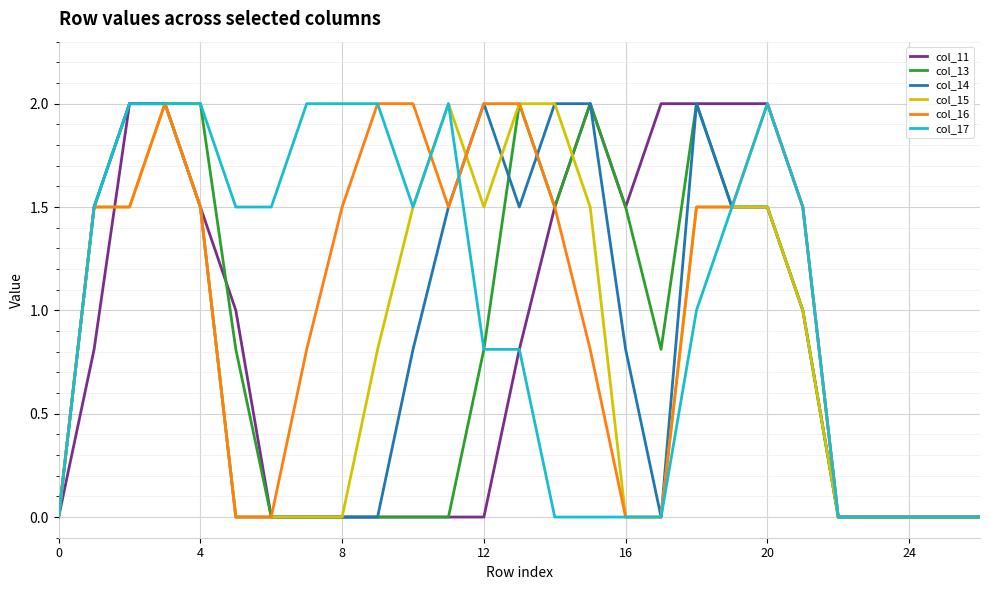

What is the average value of the col_11 series?

0.8